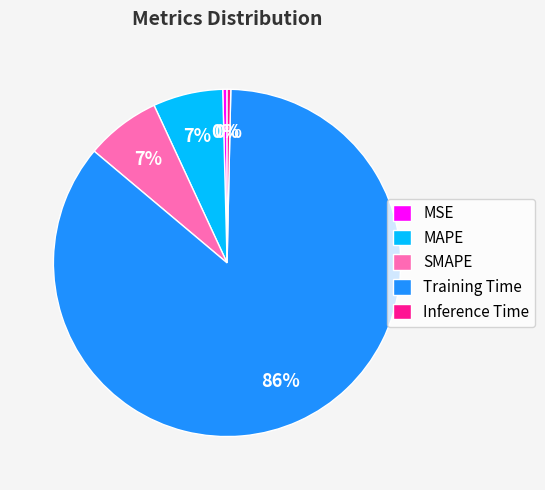

Does any single category account for the majority?

Yes